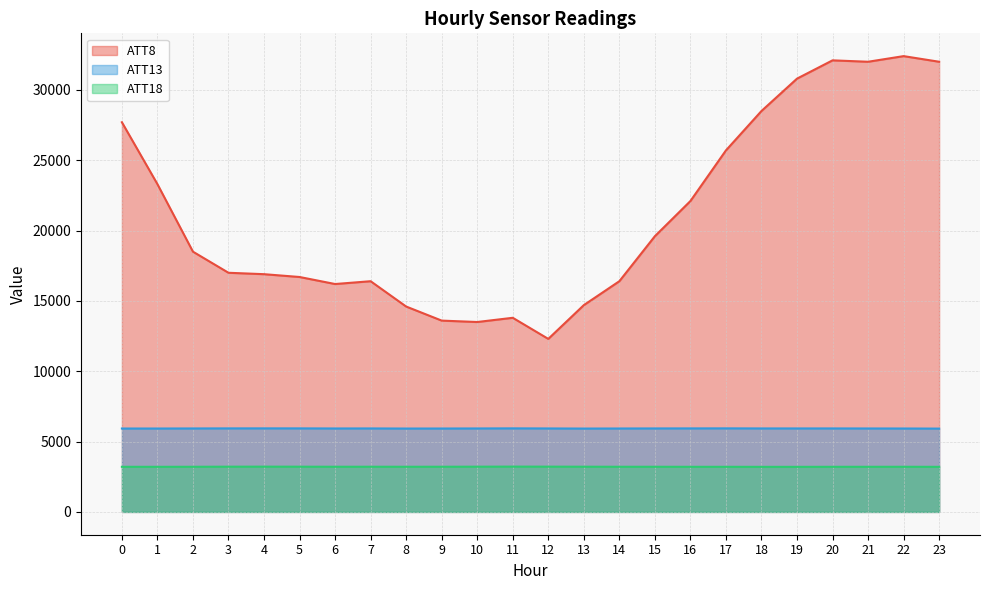

The ATT8 series shows 12300.0 at 12. True or false?

True